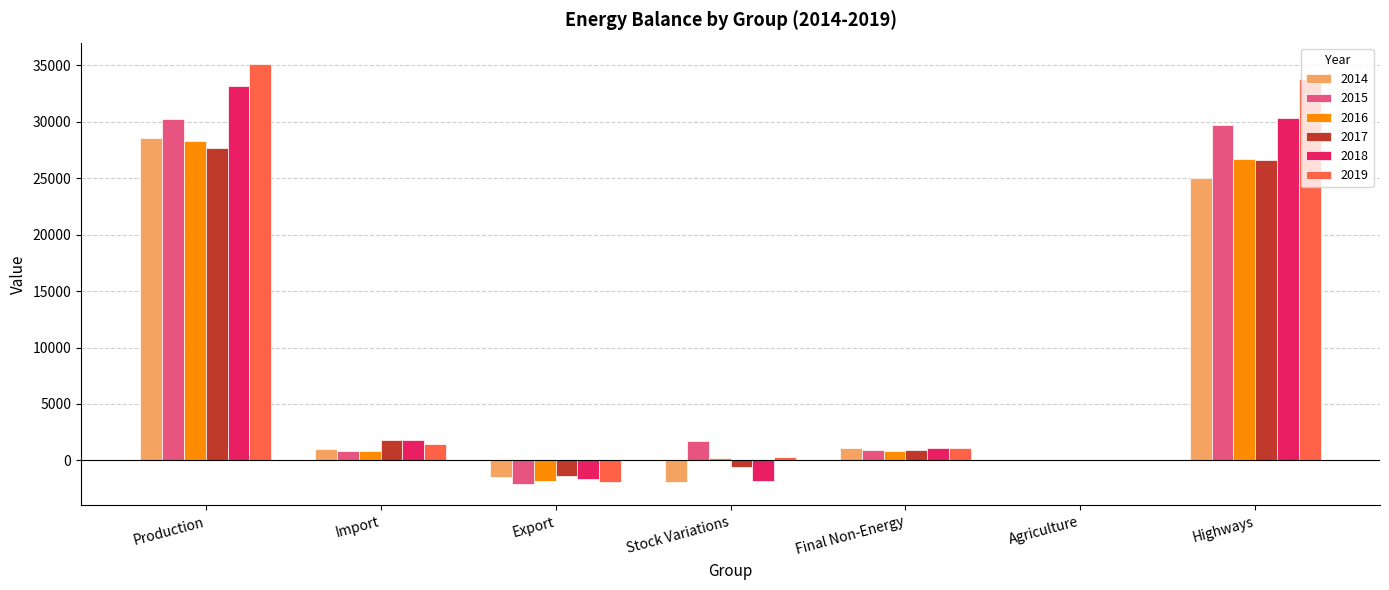

What are all the series names shown in the legend?

2014, 2015, 2016, 2017, 2018, 2019